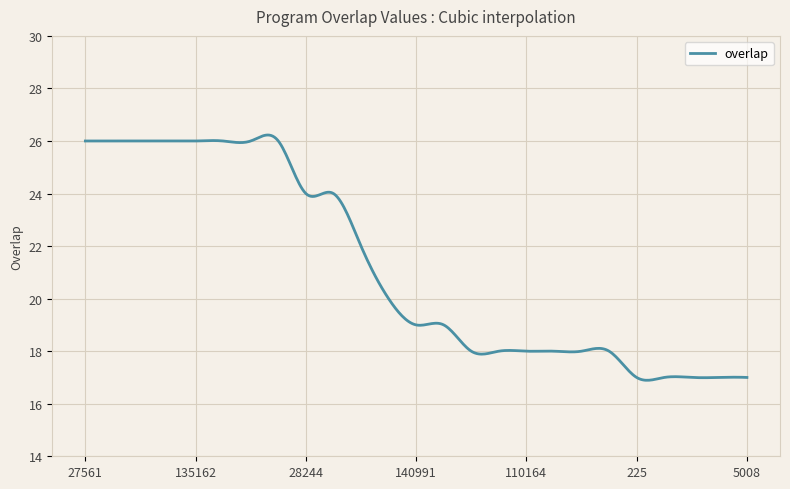

What is the difference between the second highest and second lowest values?

9.3